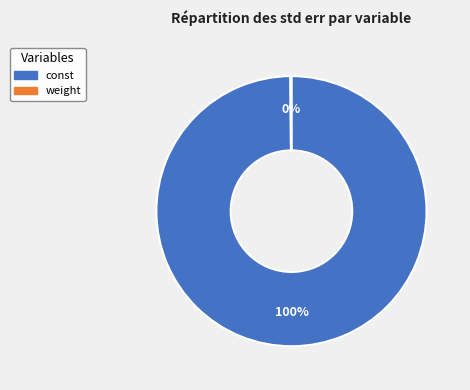

Is it true that const is 90% of the pie?

False